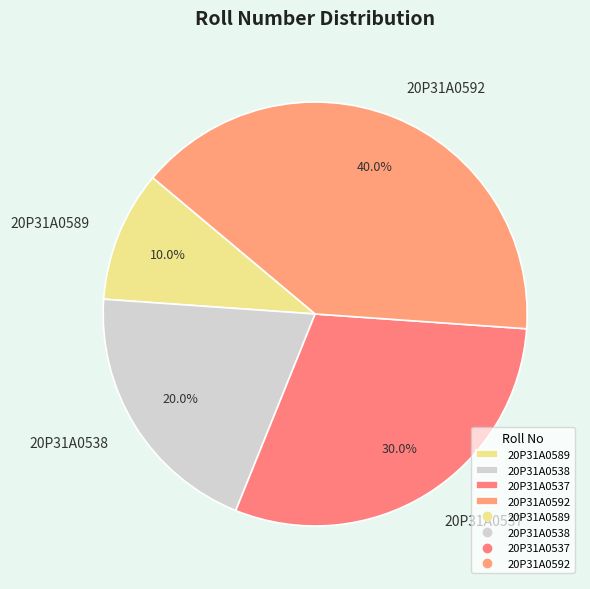

Count the number of slices in the pie.

4